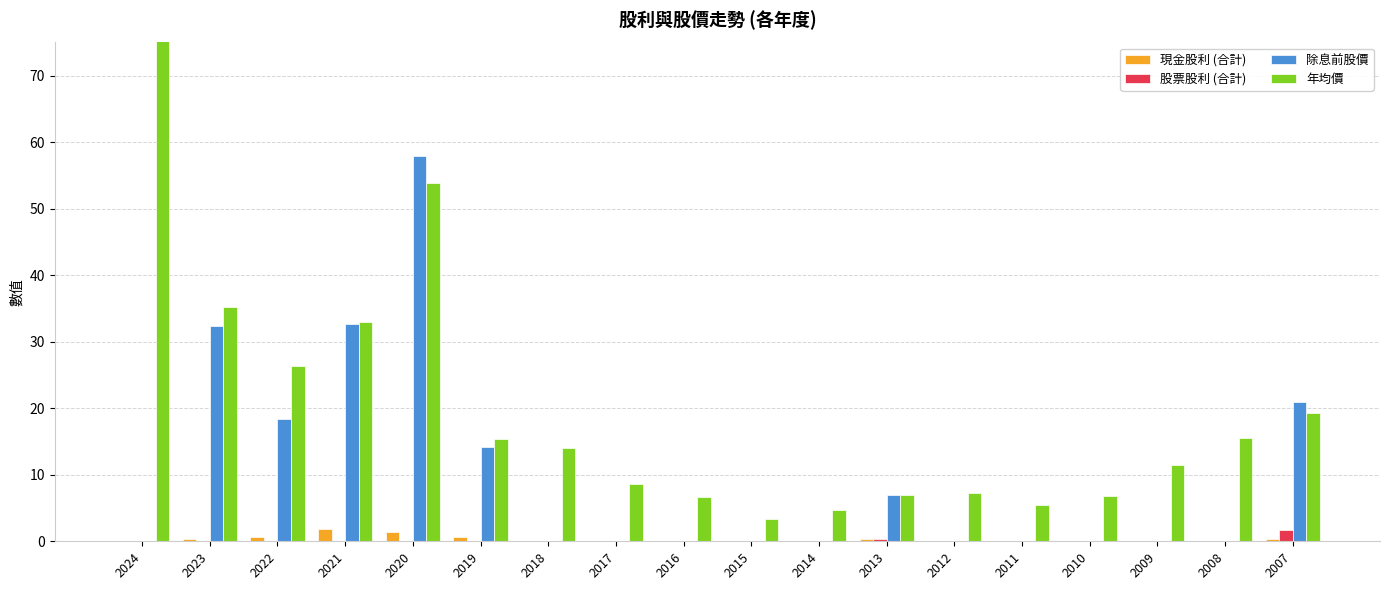

Count the number of data series in this chart.

4